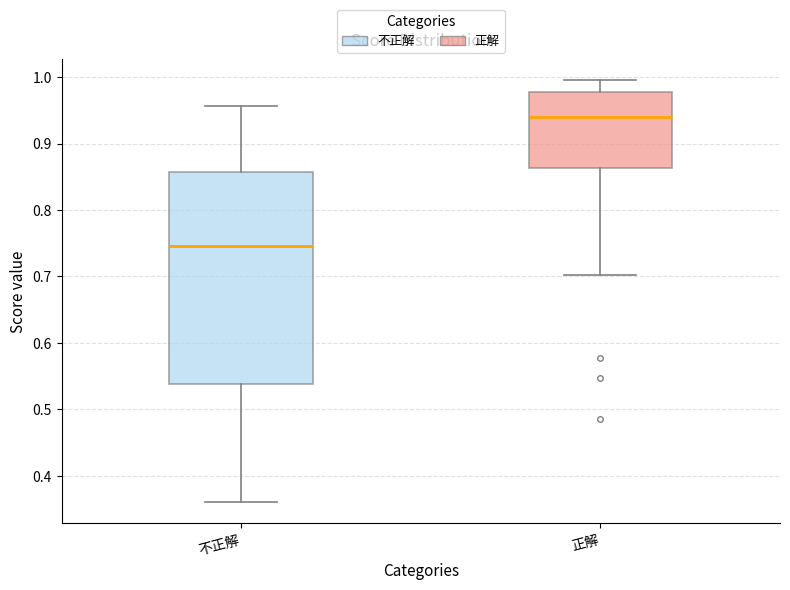

Which box's median line is the highest?

正解